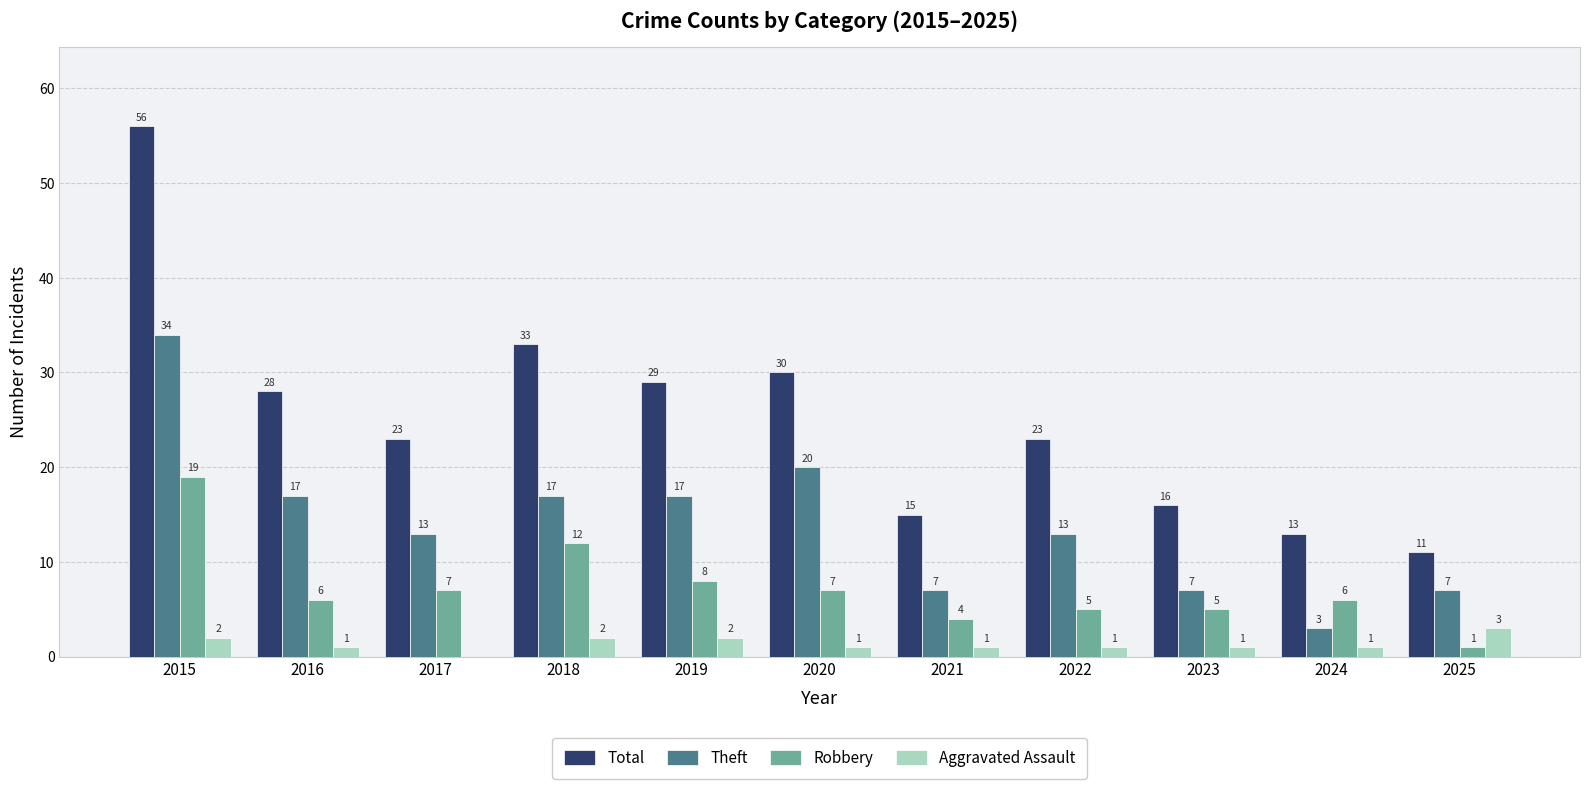

At which label does Theft reach its peak?

2015